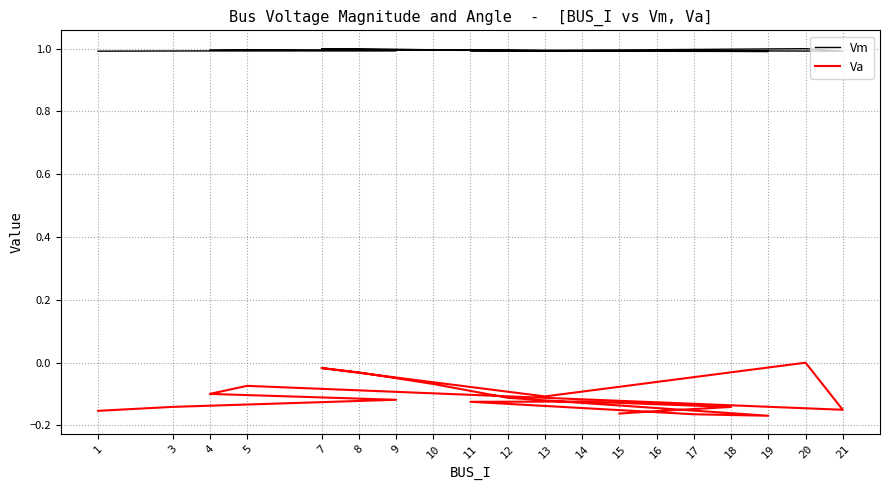

Does the chart have visible grid lines?

Yes